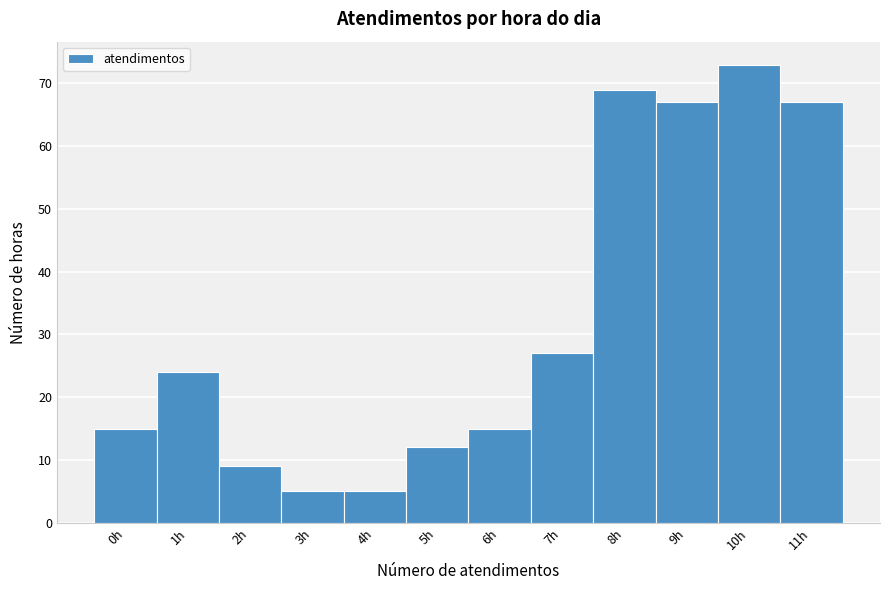

Reading right to left, what are all the values shown in this chart?

67	73	67	69	27	15	12	5	5	9	24	15